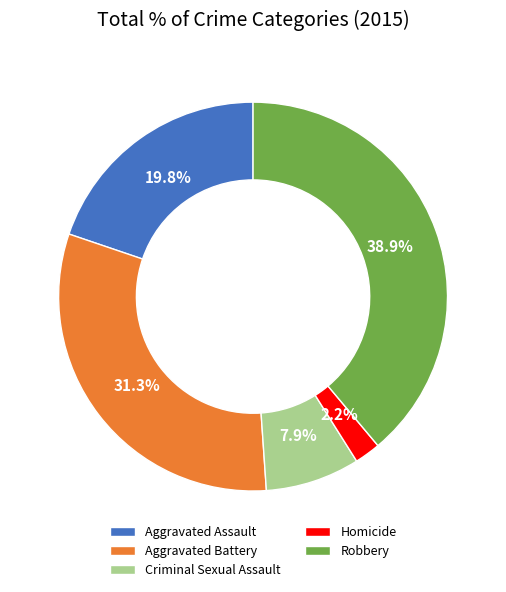

Does Aggravated Assault represent more than half of the total?

No